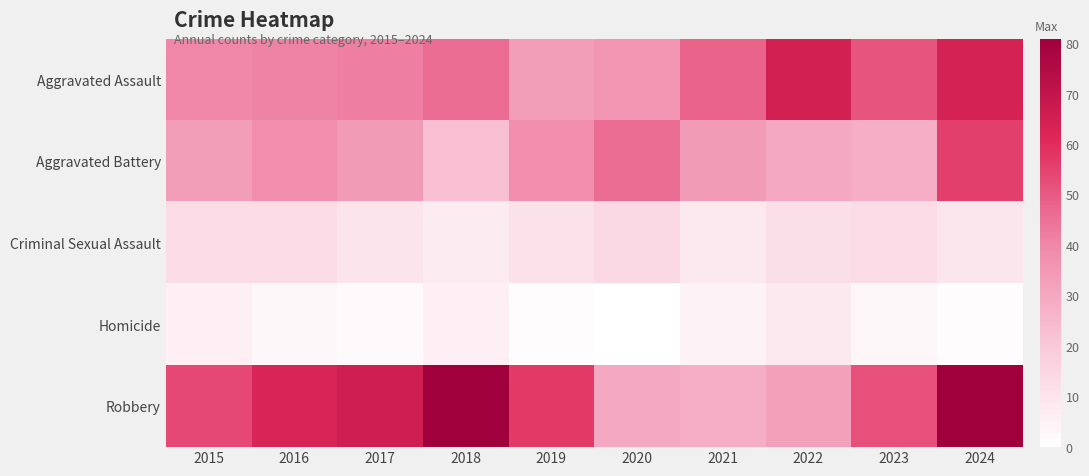

Which category has the highest value across all series?

2018